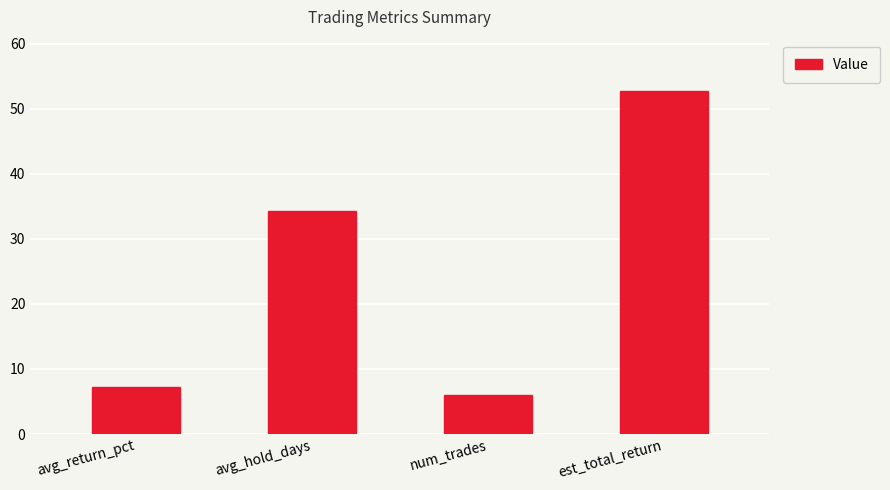

What is the difference between the values at avg_return_pct and num_trades?

1.3